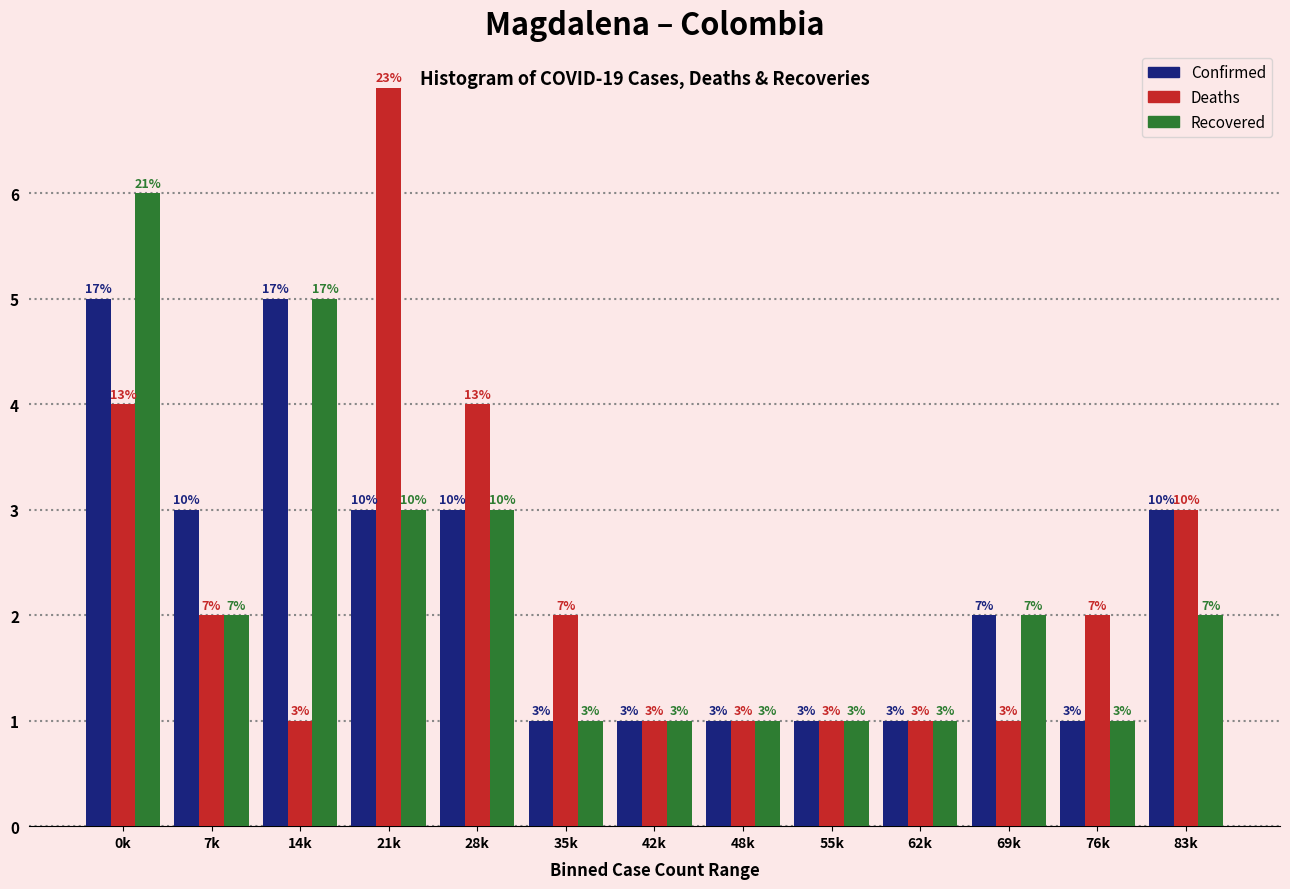

Reading right to left, list all the values displayed in this chart.

Confirmed: 3	1	2	1	1	1	1	1	3	3	5	3	5
Deaths: 3	2	1	1	1	1	1	2	4	7	1	2	4
Recovered: 2	1	2	1	1	1	1	1	3	3	5	2	6